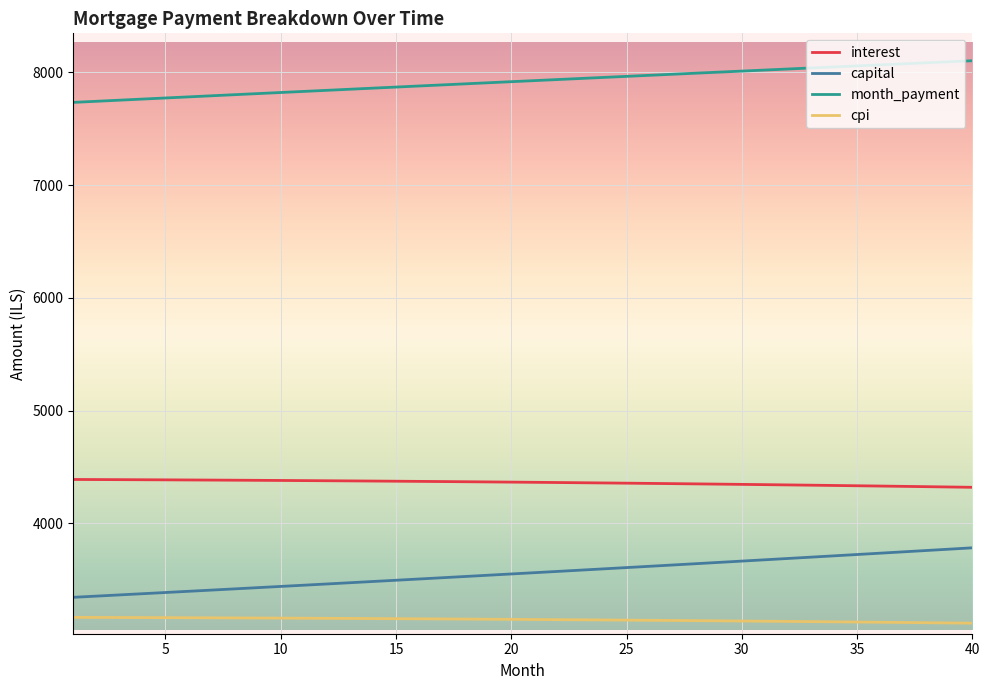

Which series has the widest spread of values?

capital